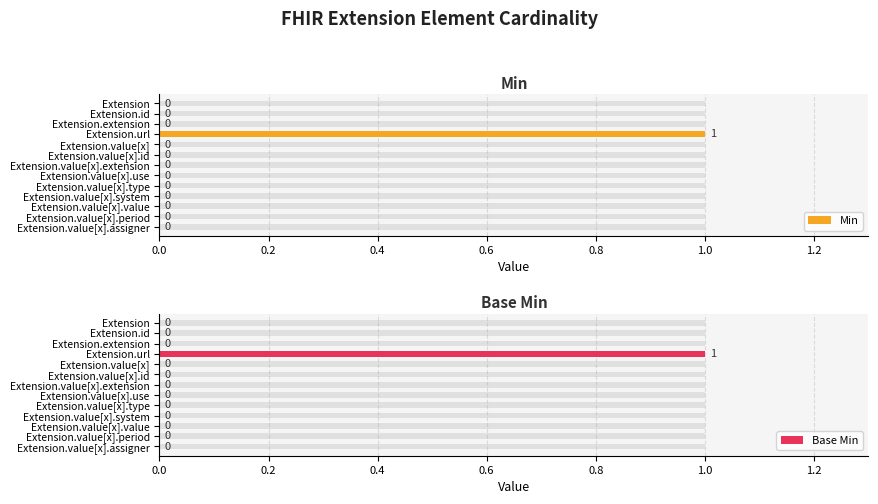

How many bars are there in total?

26